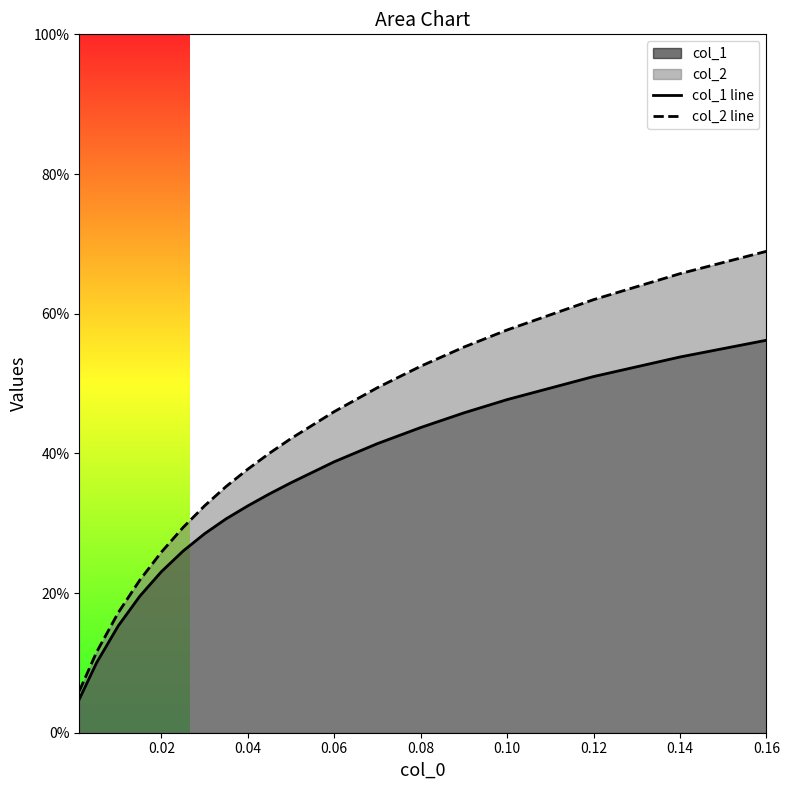

True or false: col_2 line and col_1 line cross at least once.

False